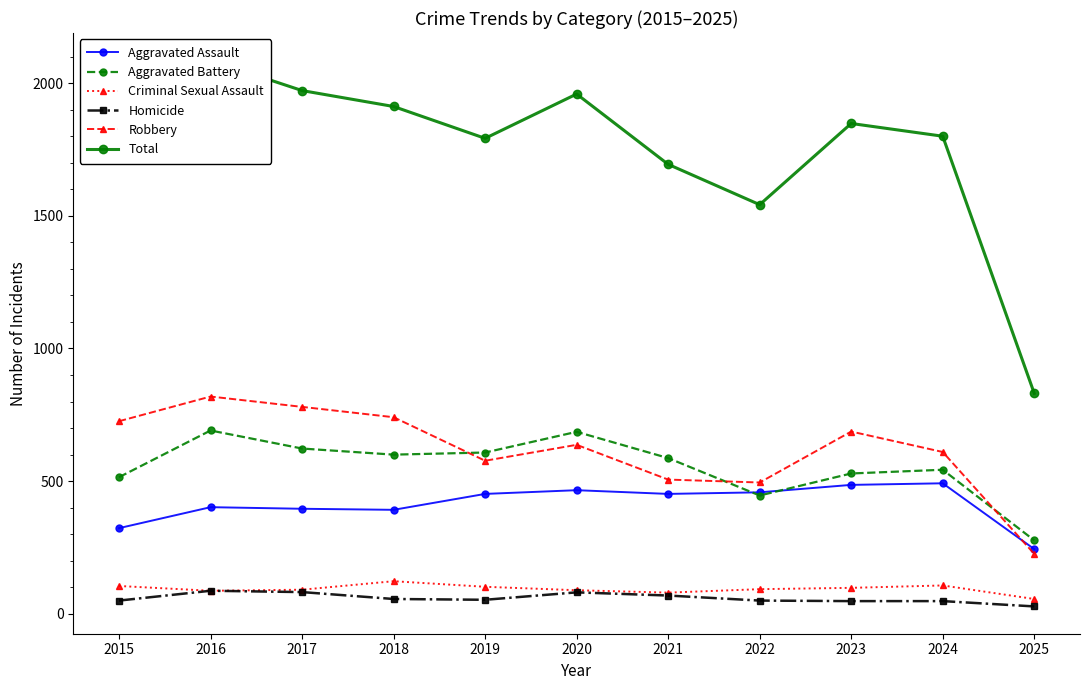

Where is the first local maximum for Homicide?

2016